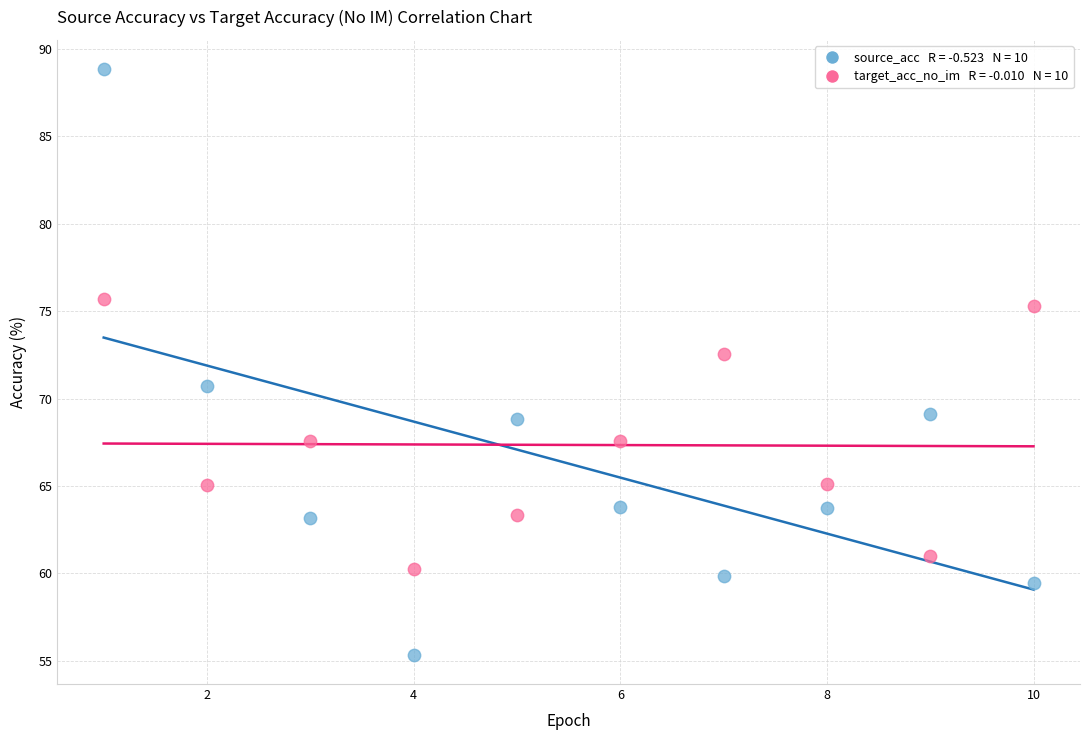

Across all data points, what is the range of X values (max minus min)?

9.0